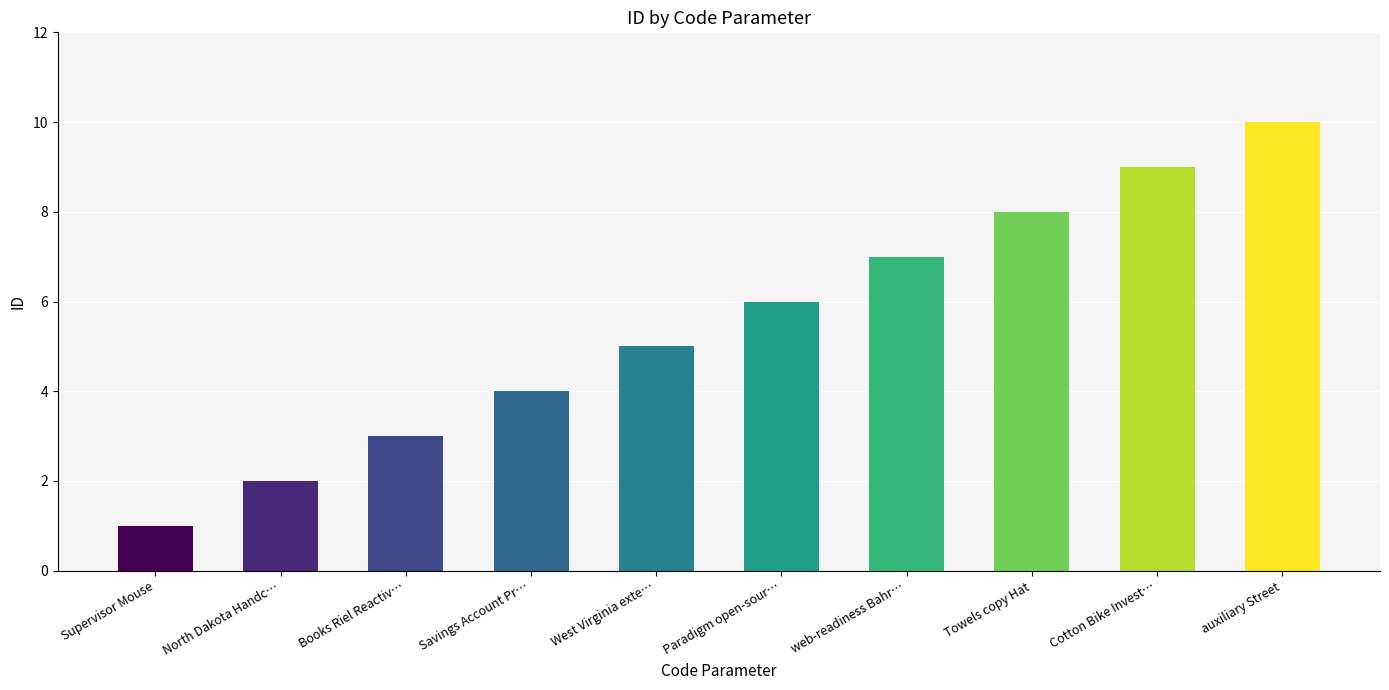

What is the value of the 9th bar from the left?

9